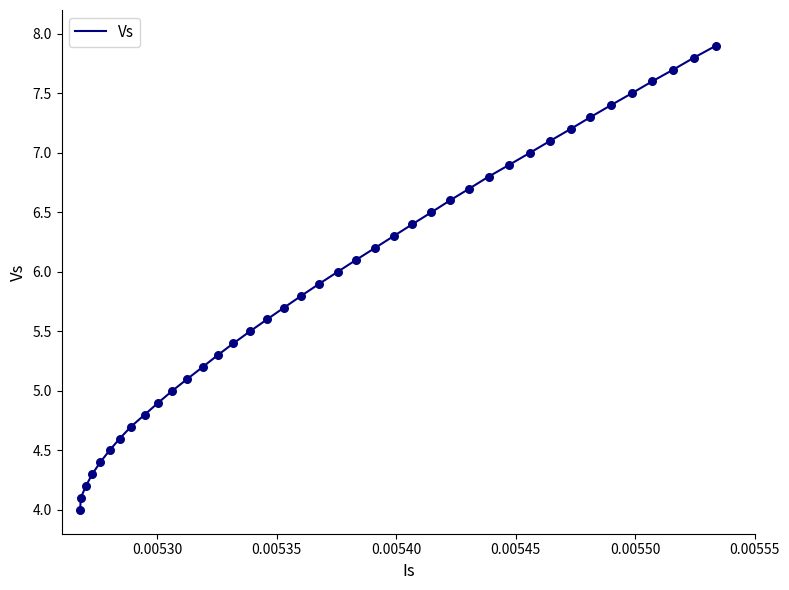

What is the maximum value shown in the chart?

7.9